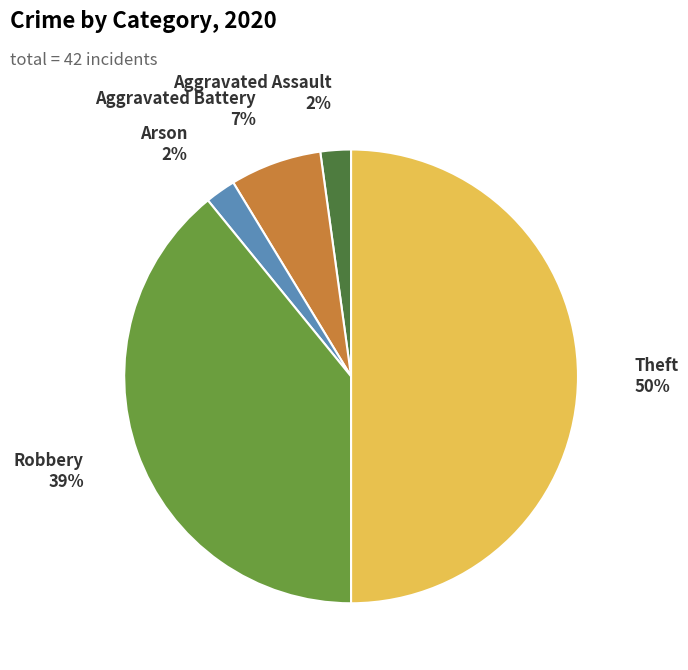

How many slices are in this pie chart?

5